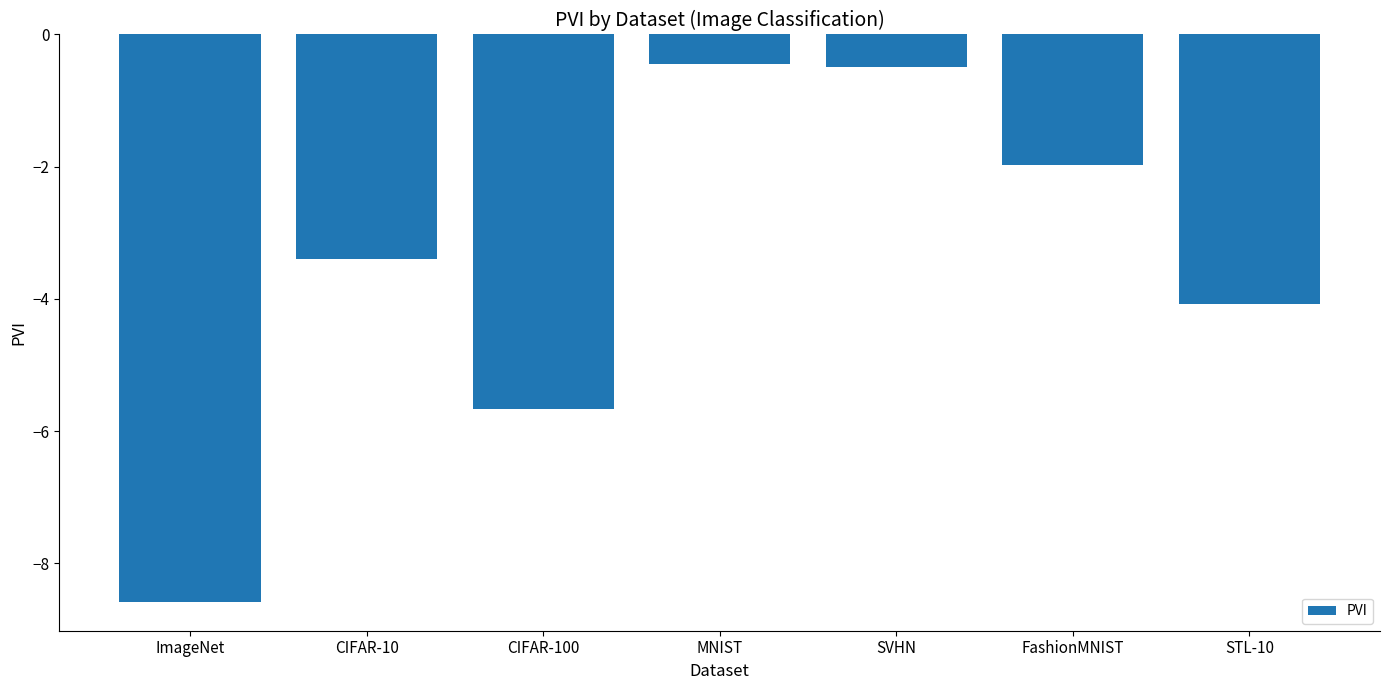

Reading left to right, transcribe all the data shown in this chart.

ImageNet=-8.6	CIFAR-10=-3.4	CIFAR-100=-5.7	MNIST=-0.4	SVHN=-0.5	FashionMNIST=-2.0	STL-10=-4.1